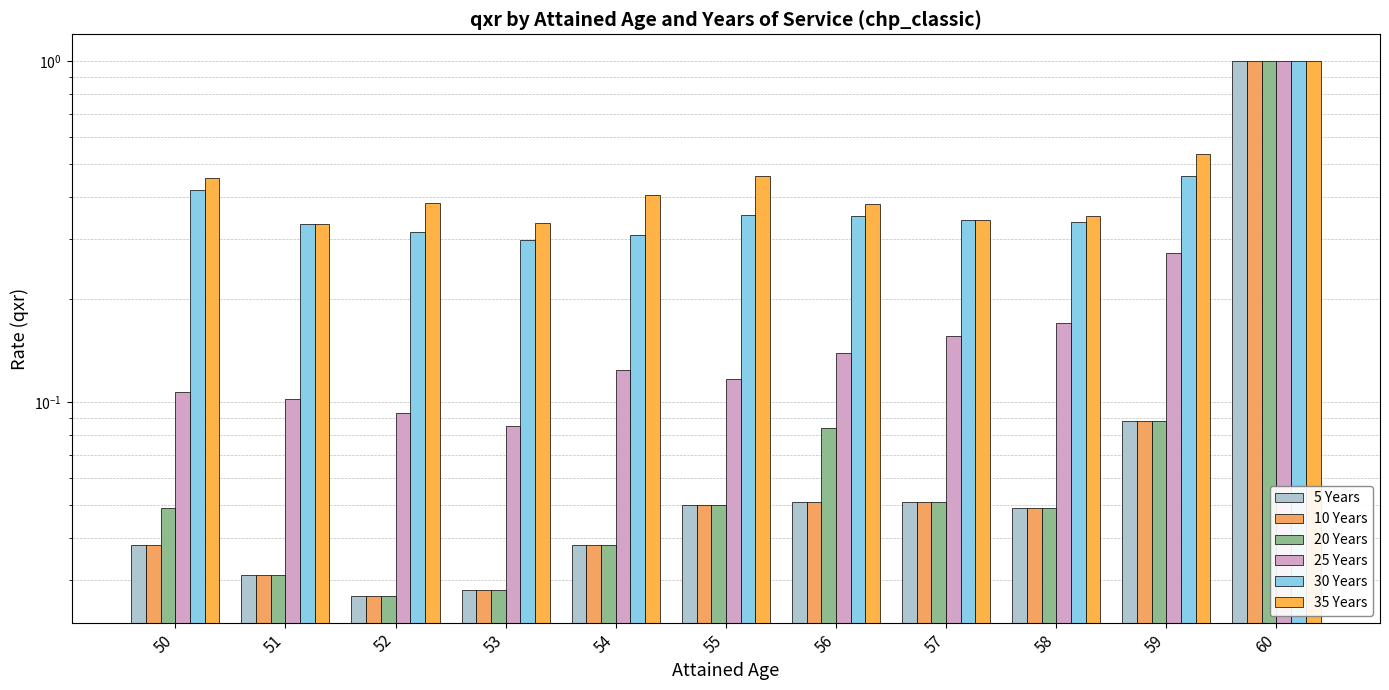

The value of 5 Years at 54 is 0.1. True or false?

False